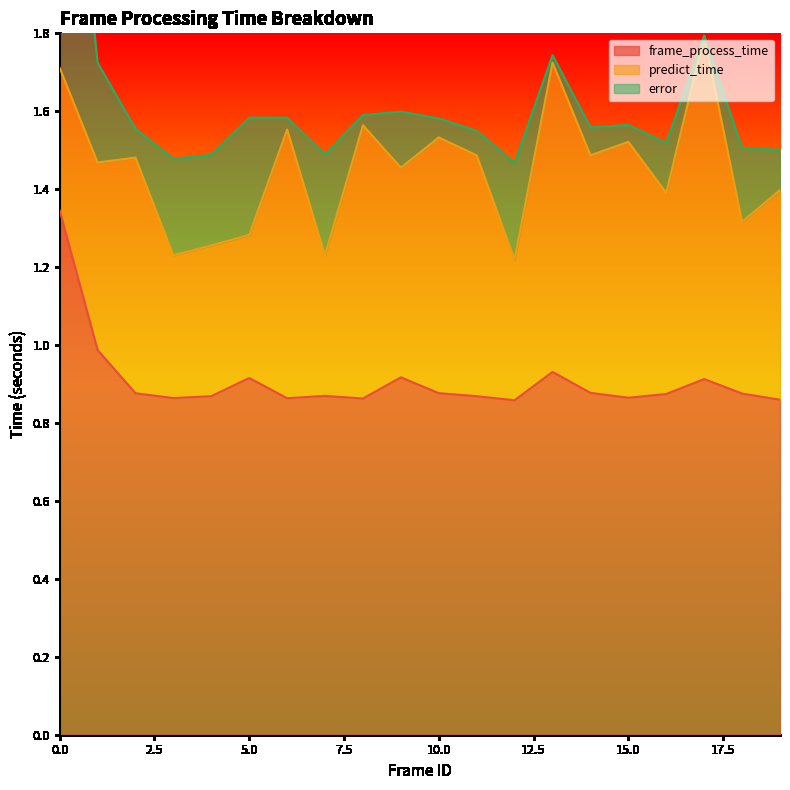

What is the sum of the predict_time values at 2 and 8?

1.3